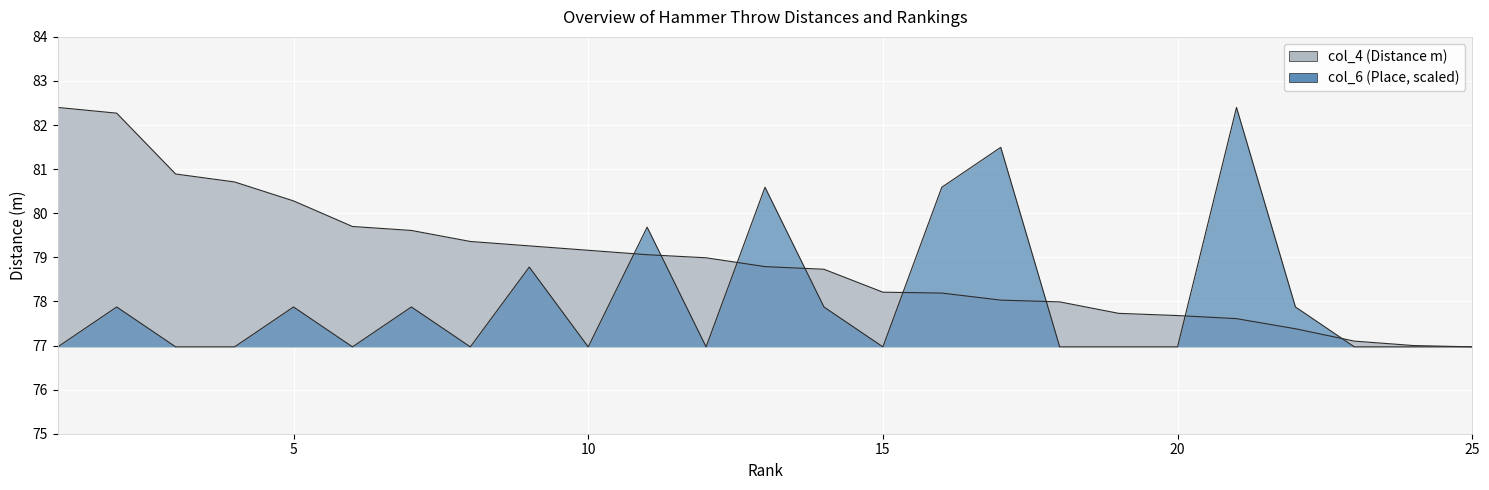

How many interior local valleys does the col_6 series have?

5